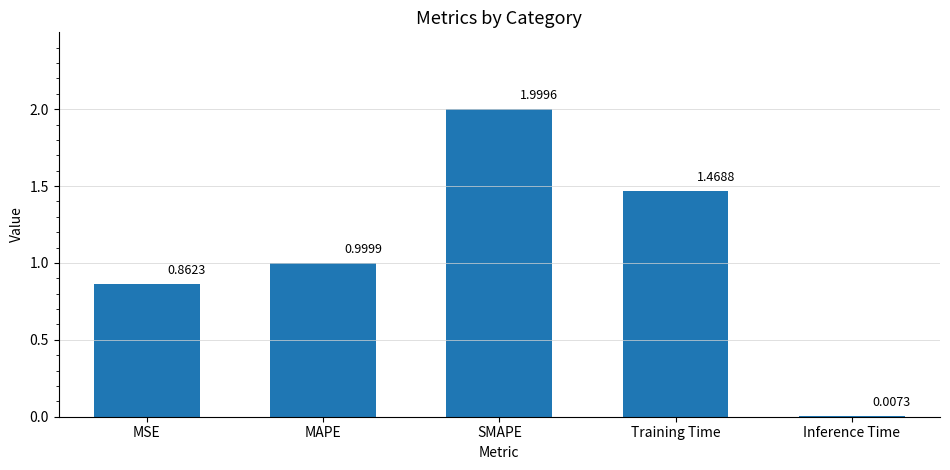

At which label is the value closest to 1?

MAPE